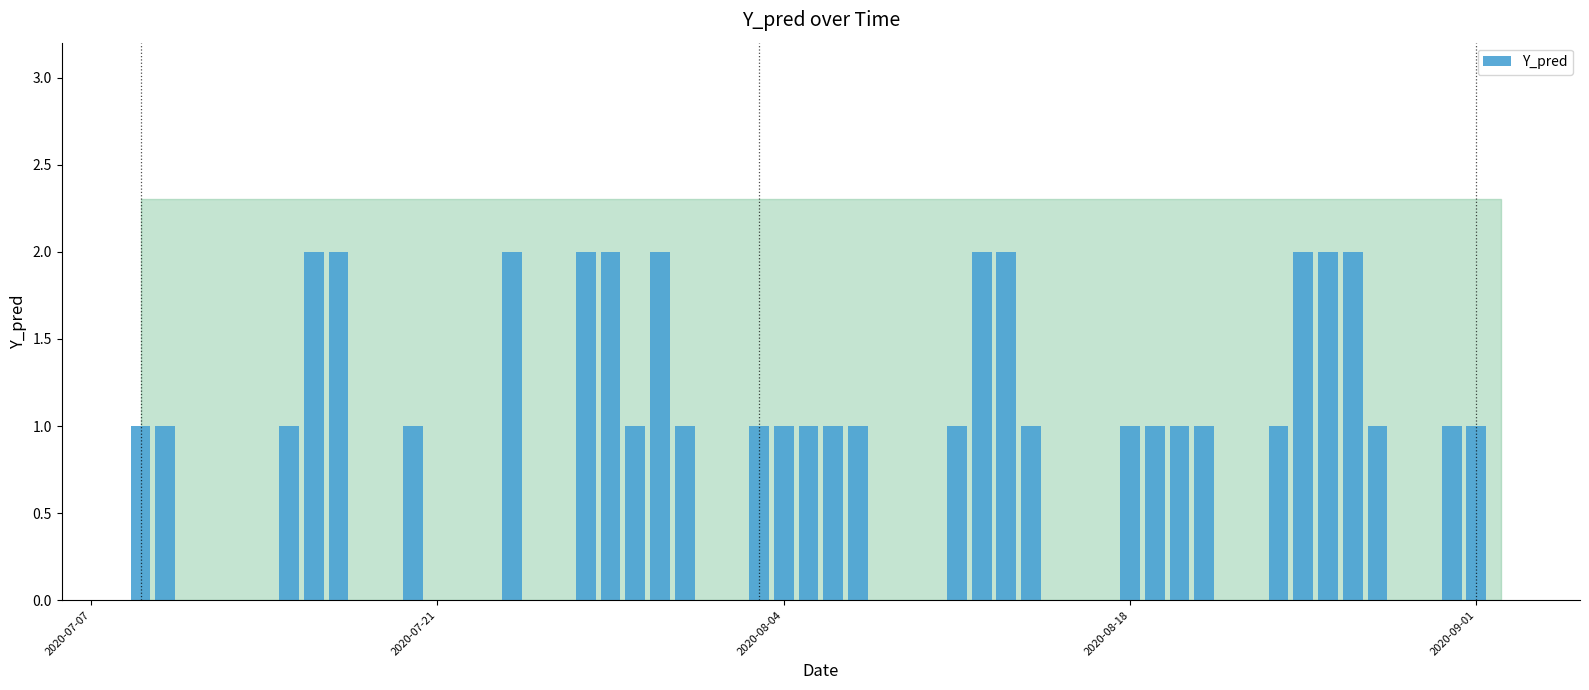

What is the sum of all values?

43